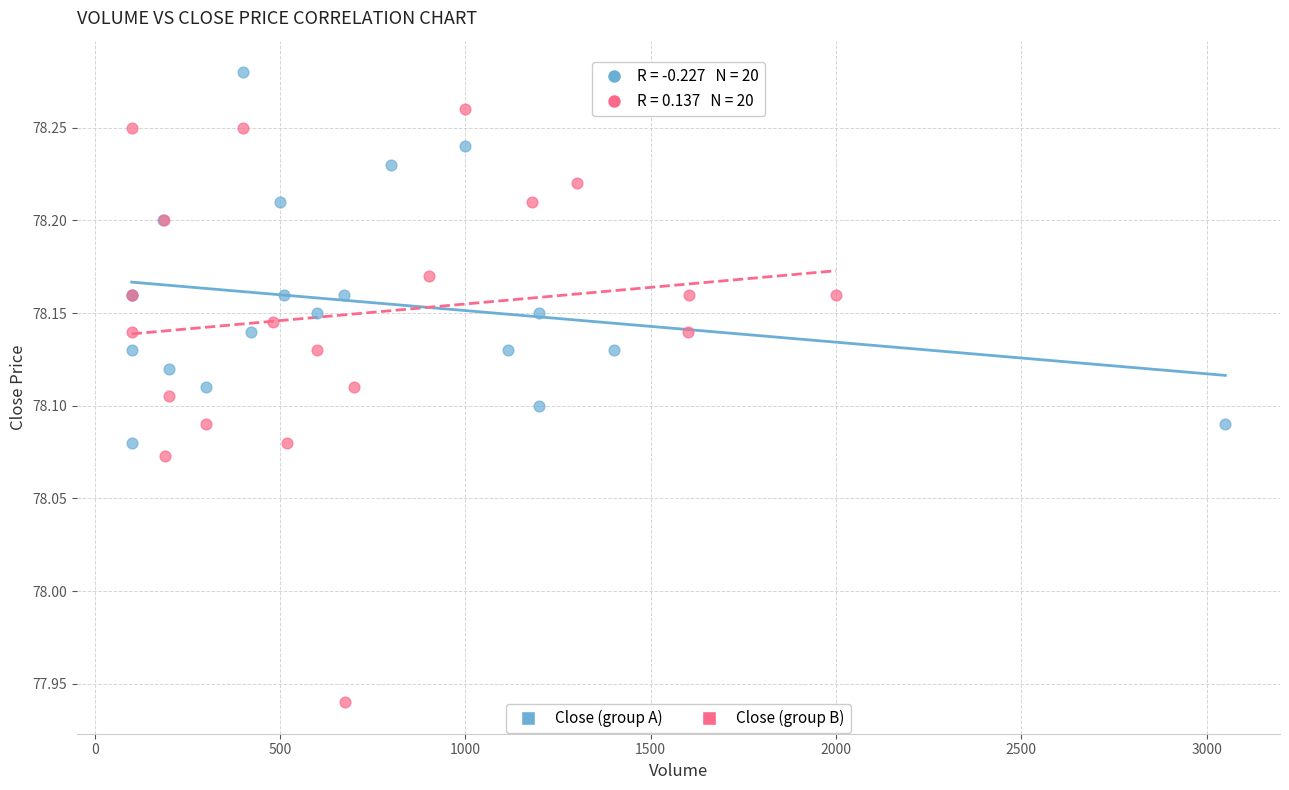

Which series has the largest Y range (max minus min)?

Close (group B)